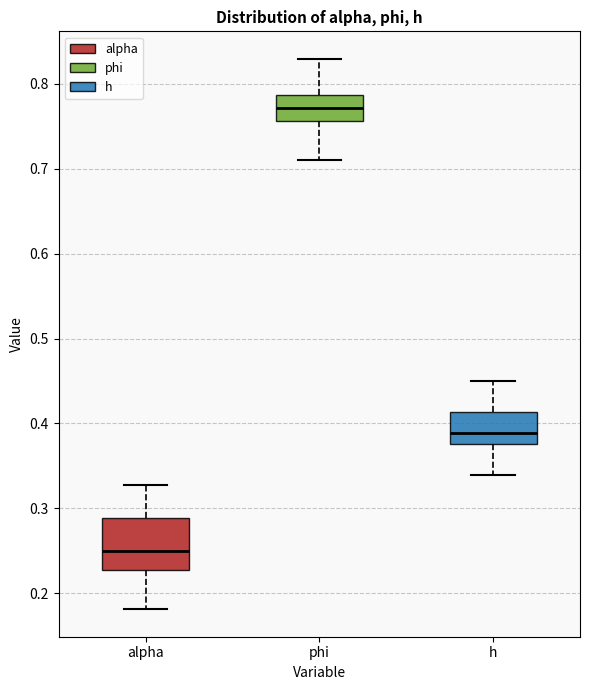

Which box's median line is the highest?

phi